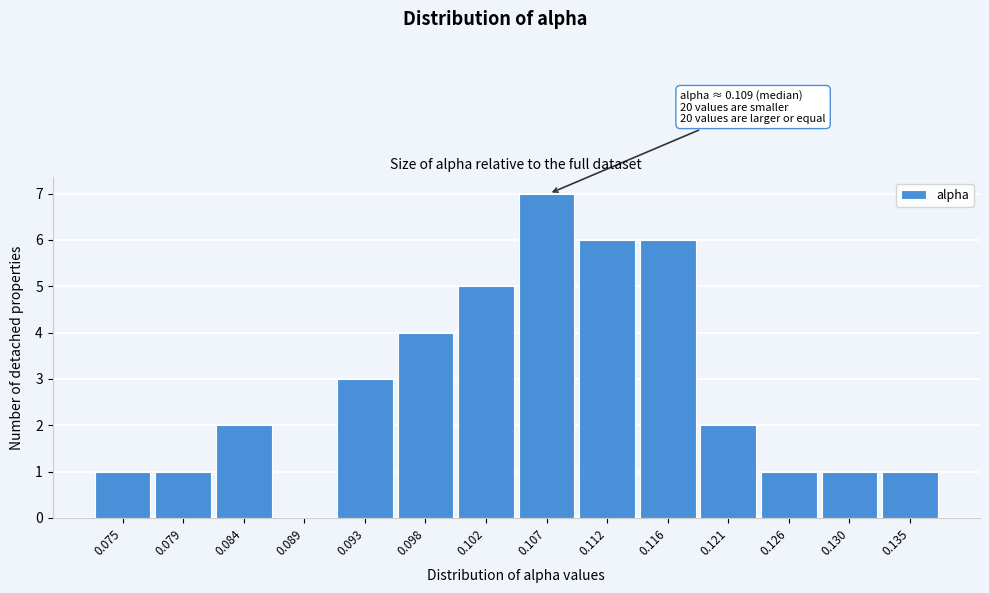

Reading right to left, transcribe all the data shown in this chart.

0.135=1	0.130=1	0.126=1	0.121=2	0.116=6	0.112=6	0.107=7	0.102=5	0.098=4	0.093=3	0.089=0	0.084=2	0.079=1	0.075=1